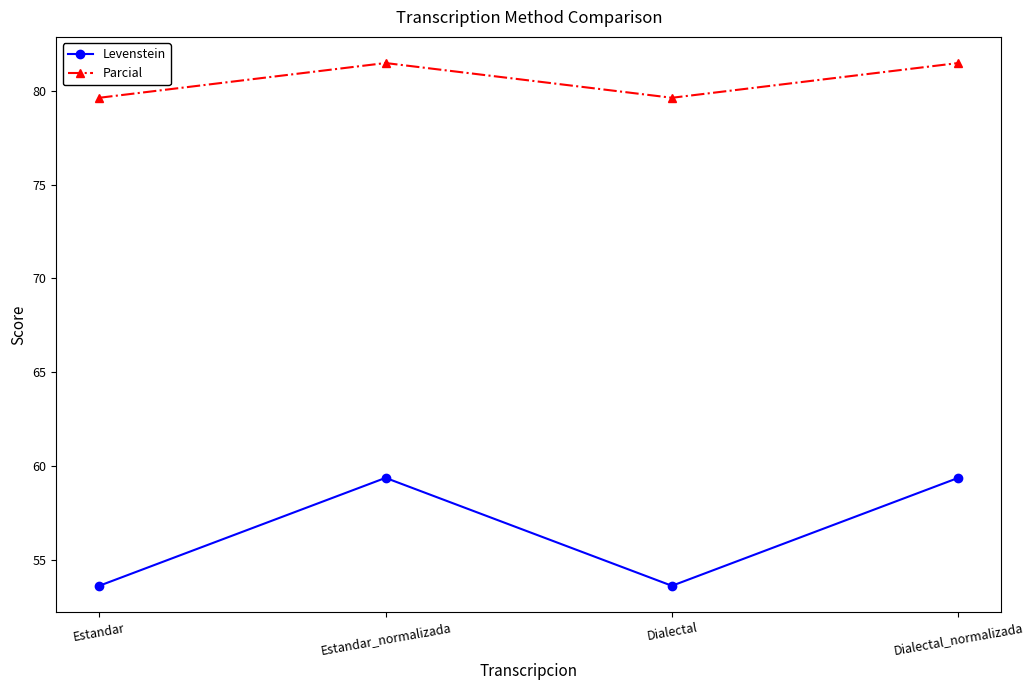

What is the total value across all series at Dialectal_normalizada?

140.9